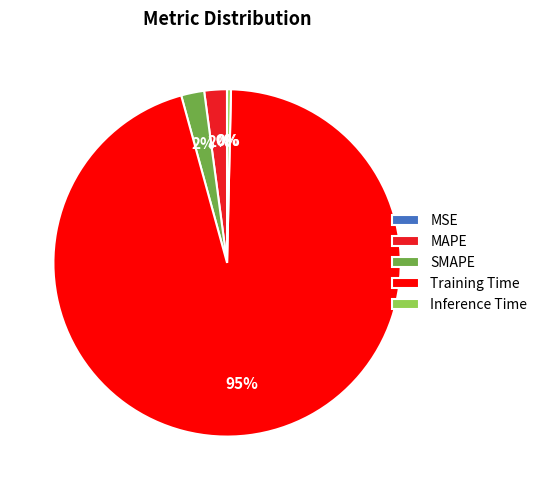

Which slice is the largest?

Training Time